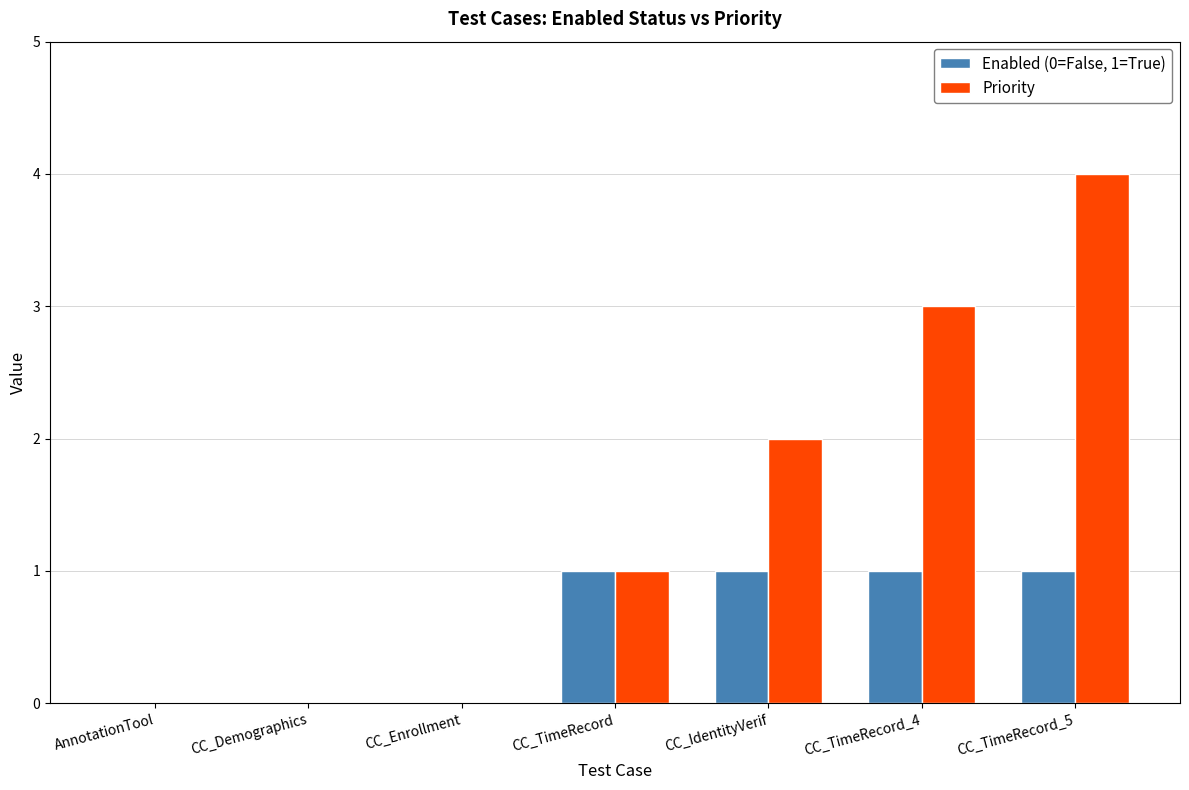

Which series has the largest total across all categories?

Priority